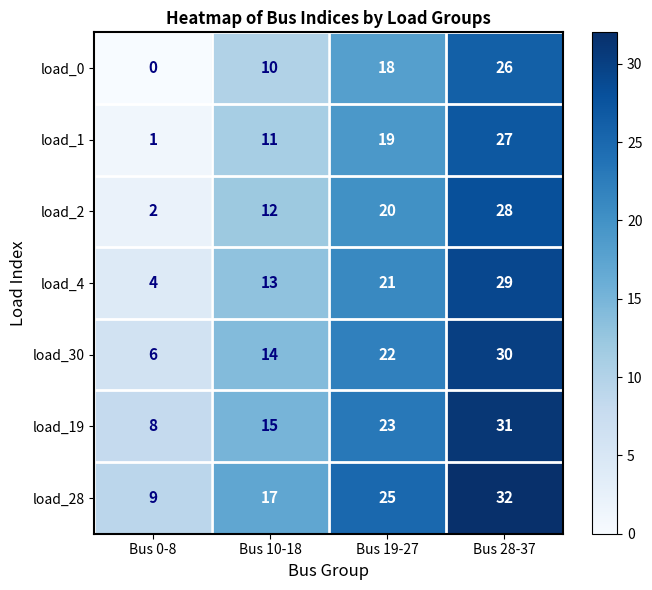

What is the spread (max minus min) of values at Bus 0-8?

9